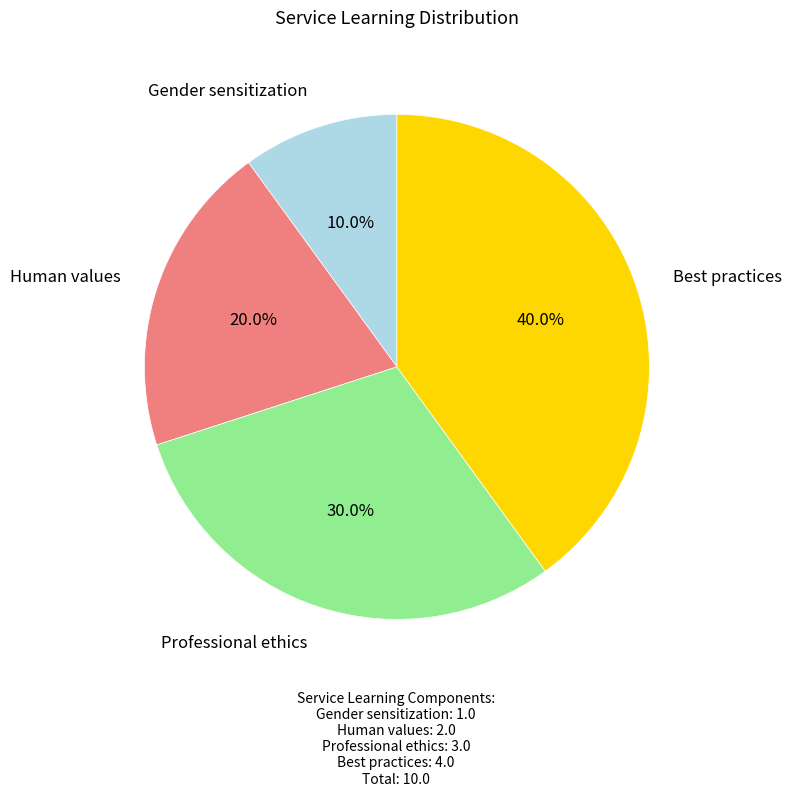

Does any single category account for the majority?

No